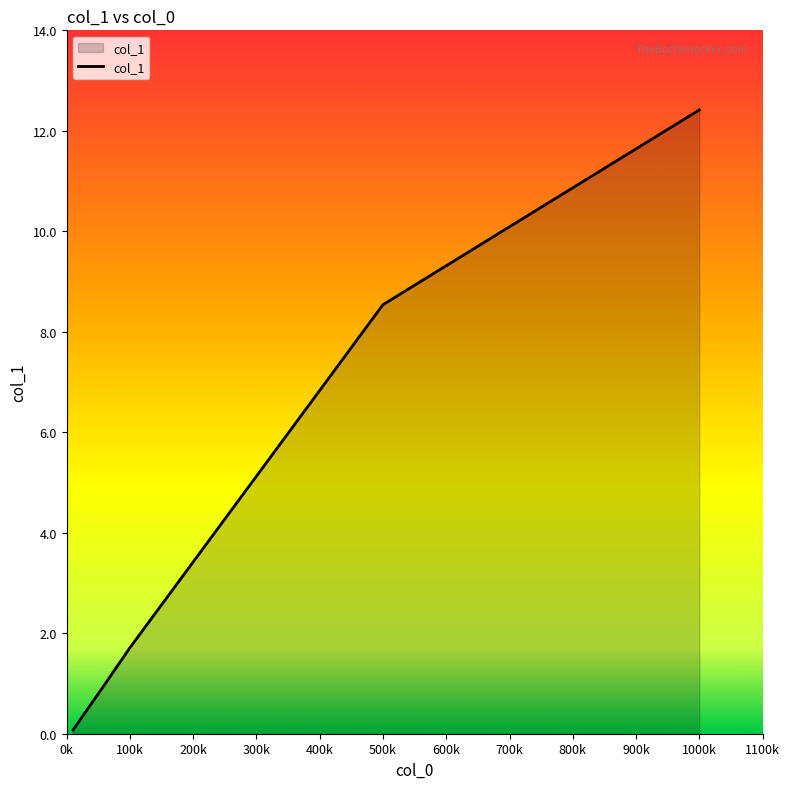

True or false: the data has more than 1 interior local peaks.

False